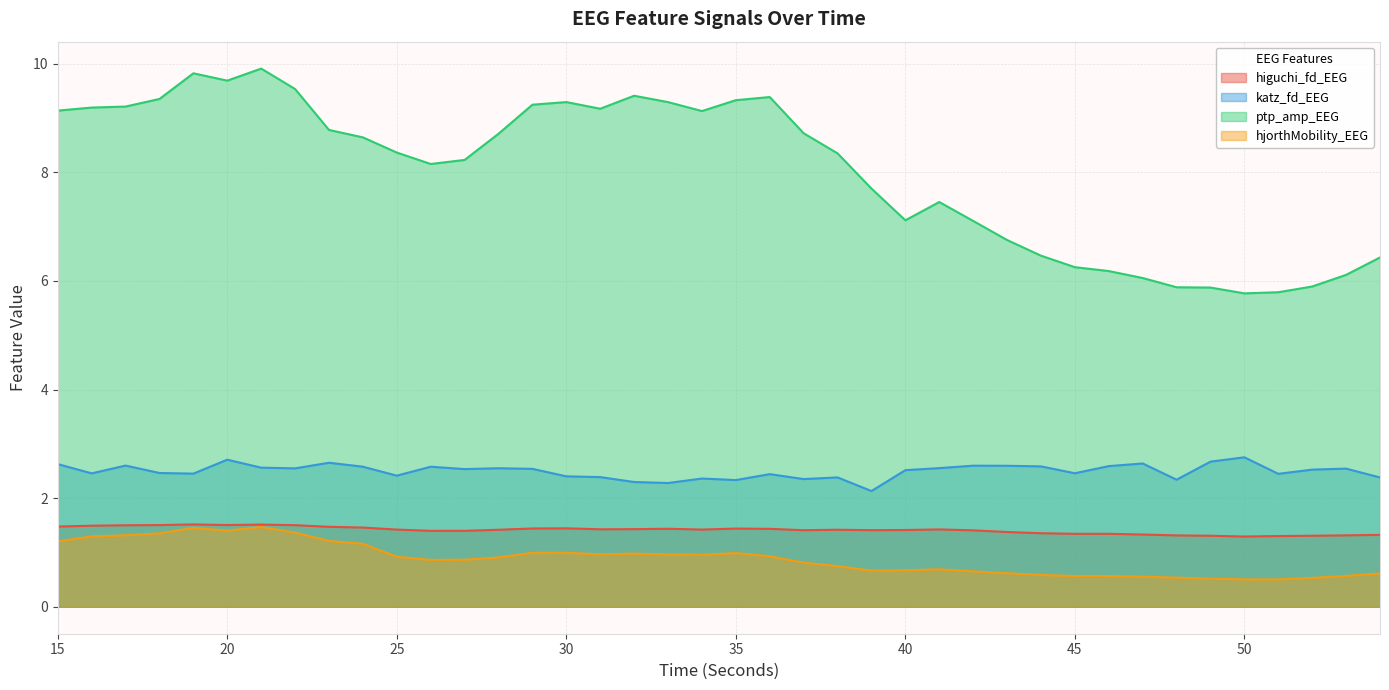

The value of ptp_amp_EEG at 40 is 3.6. True or false?

False